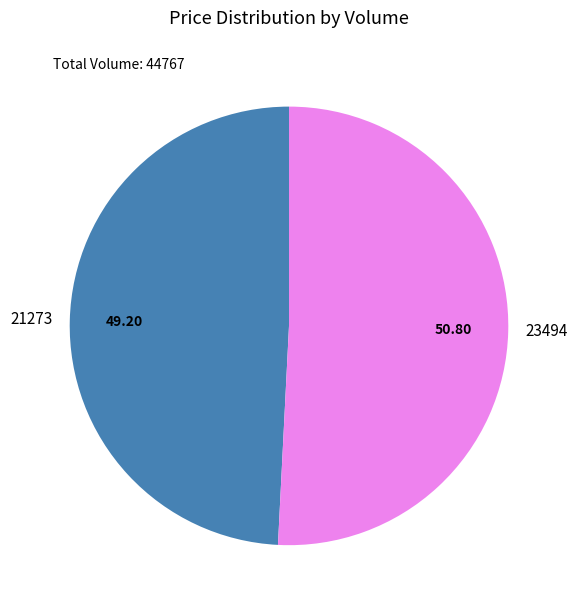

Do 23494 and 21273 together represent more than half of the pie?

Yes